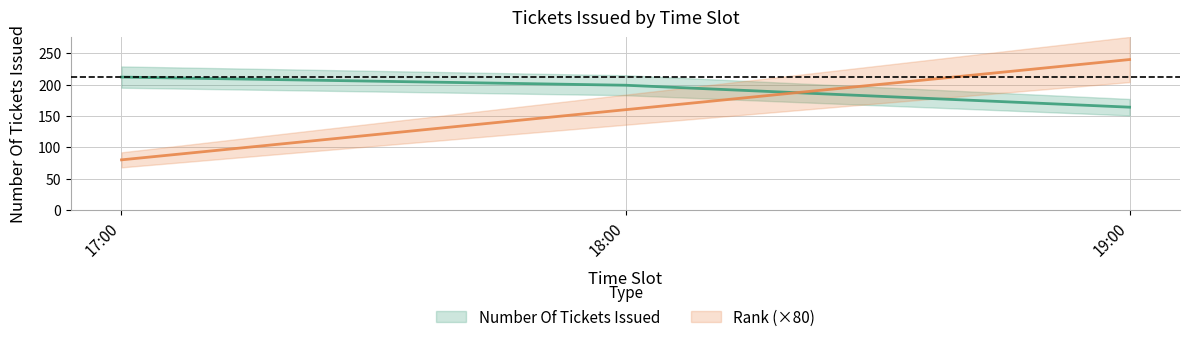

Is the value of Number Of Tickets Issued at 19:00 greater than the value of Rank at 19:00?

No